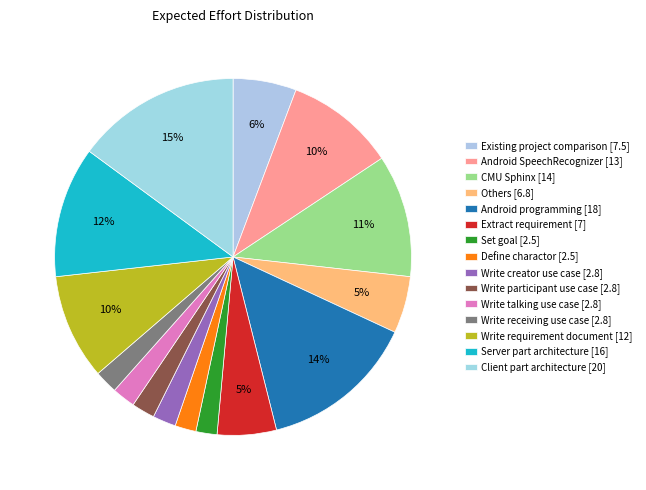

Which slice is the smallest?

Set goal